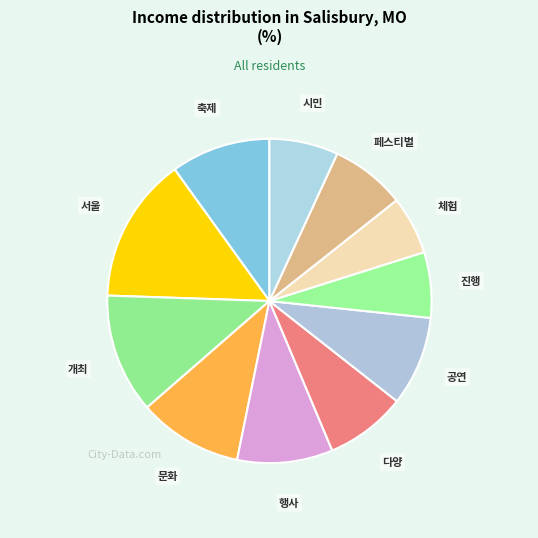

Which category has the biggest portion of the pie?

서울